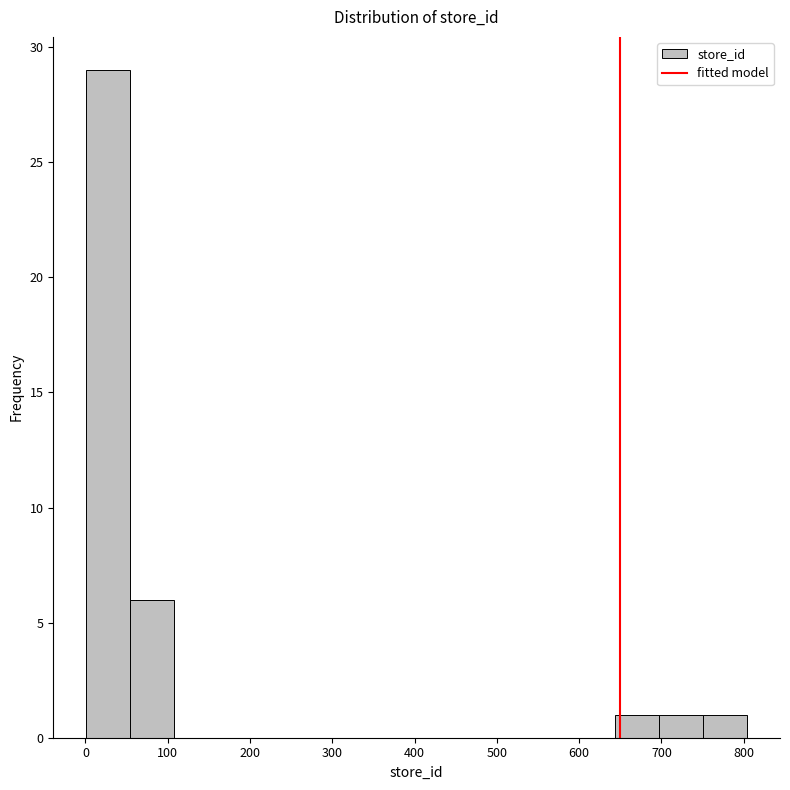

Reading left to right, list every bar in this chart as the range it spans on the x-axis followed by its height. Neither the bar edges nor the heights are printed on the chart, so give them approximately, as read against the axes.

0 to 50: 29
50 to 110: 6
110 to 160: 0
160 to 220: 0
220 to 270: 0
270 to 320: 0
320 to 380: 0
380 to 430: 0
430 to 480: 0
480 to 540: 0
540 to 590: 0
590 to 640: 0
640 to 700: 1
700 to 750: 1
750 to 800: 1